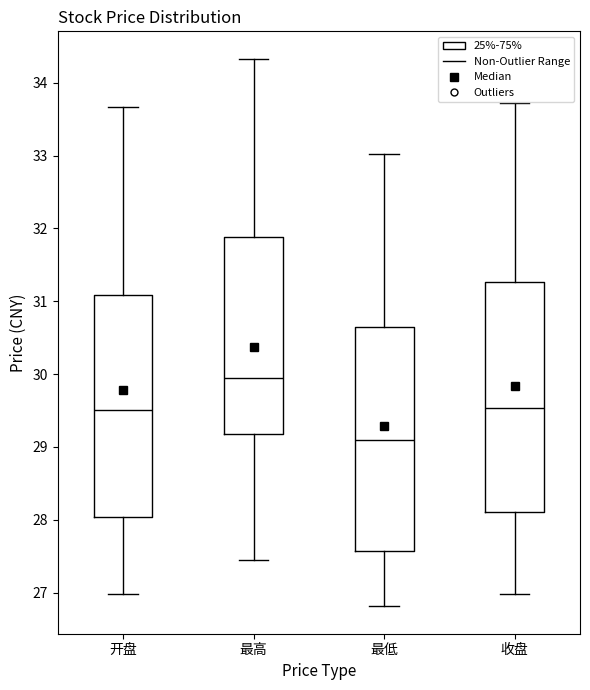

Which box has the lowest median line?

最低